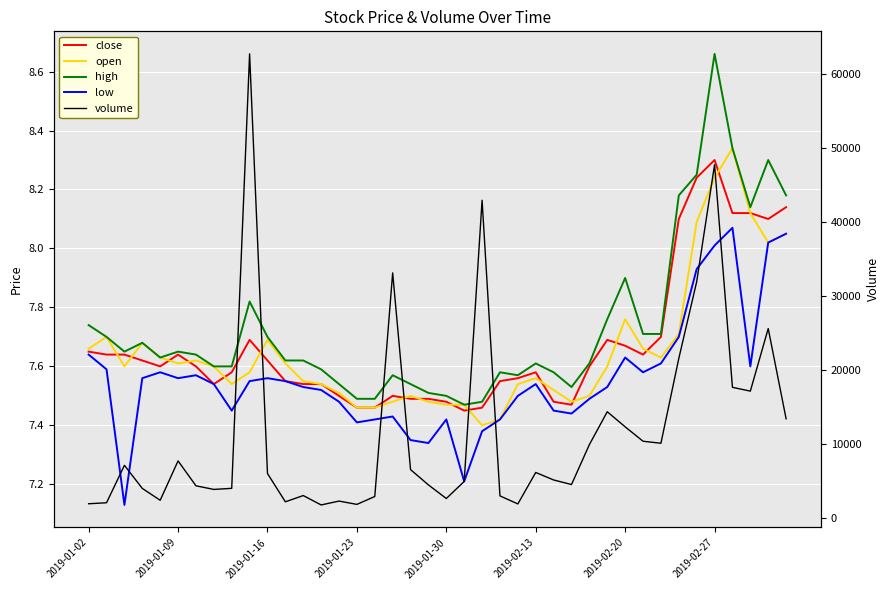

Between 8 and 17, which series saw the biggest shift?

volume